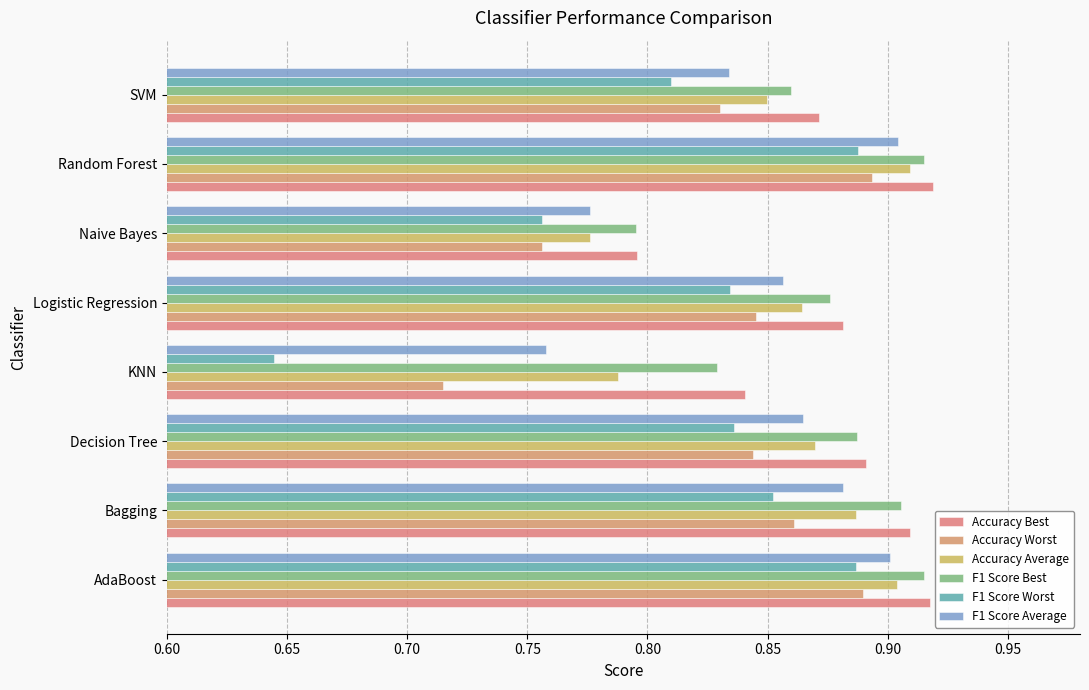

How many data points does each series have?

8